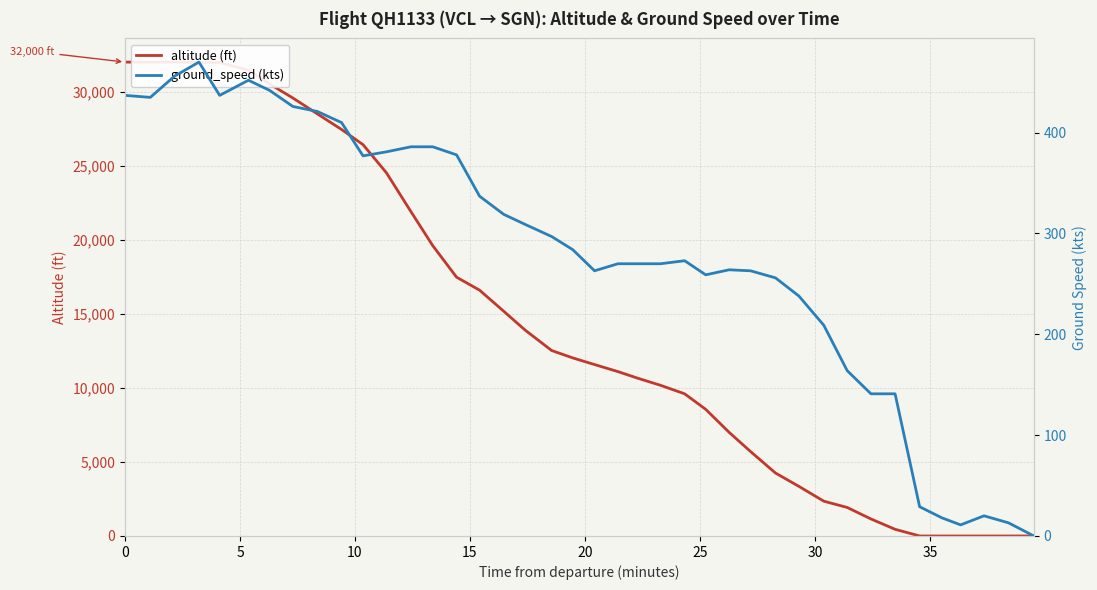

How many distinct data groups are displayed?

2